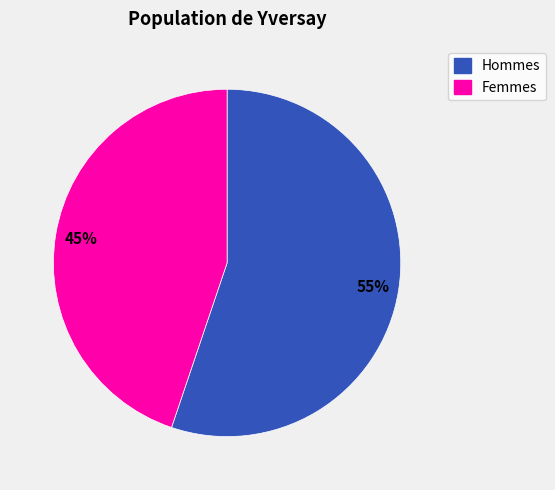

Is there any slice that represents more than half of the pie?

Yes